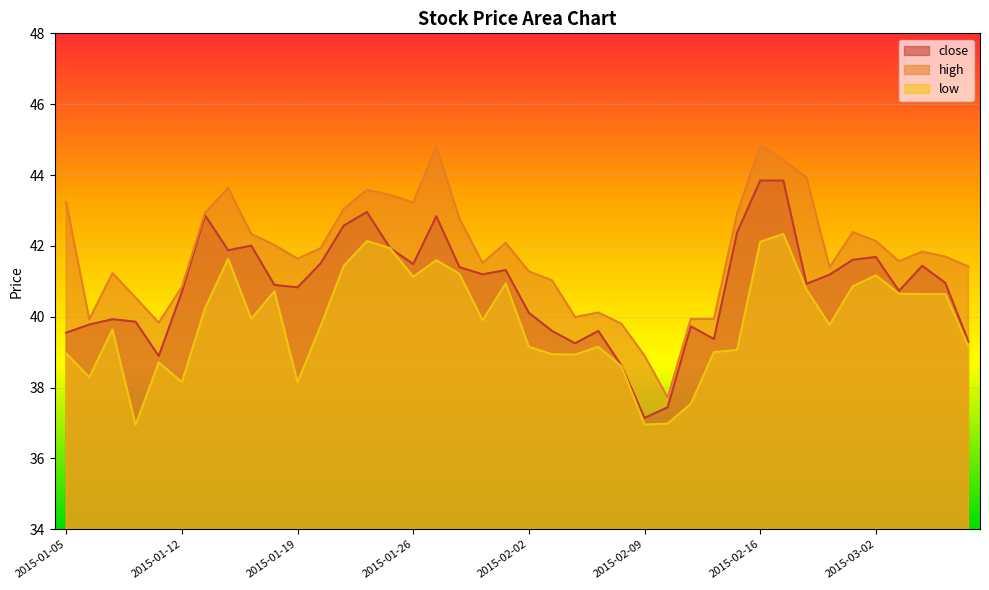

What is the difference between the high values at 2015-03-06 and 2015-01-22?

2.2